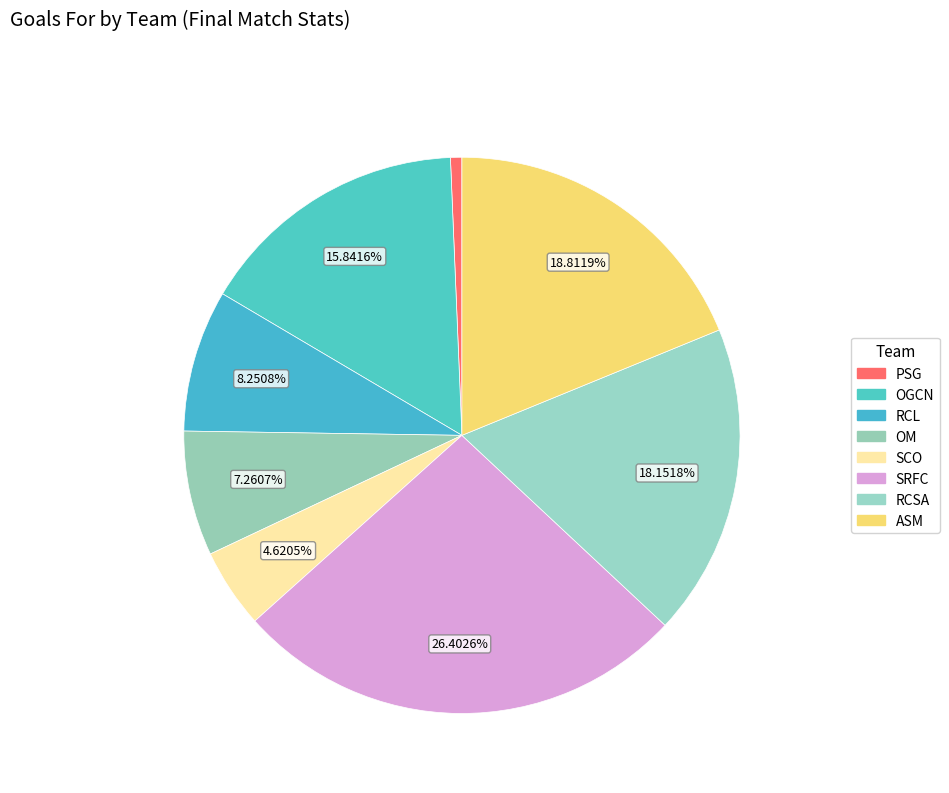

Is there a majority slice in this chart?

No